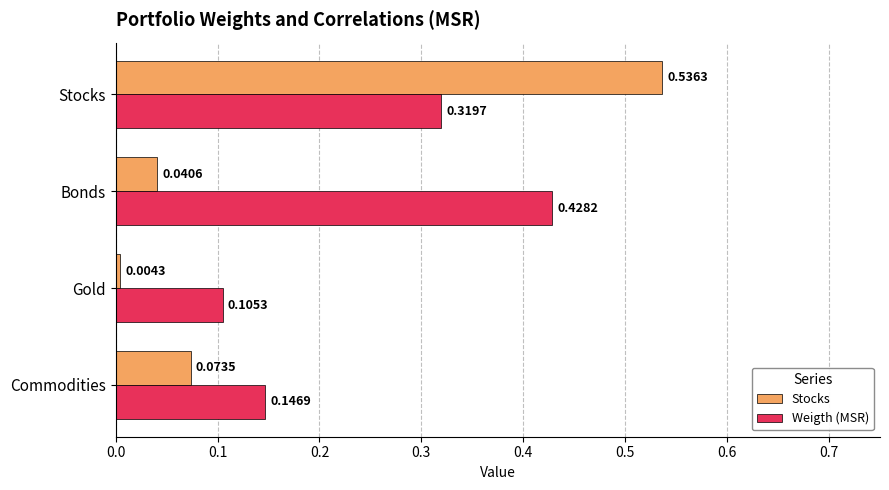

List the series in order of their peak value, lowest first.

Weigth (MSR), Stocks